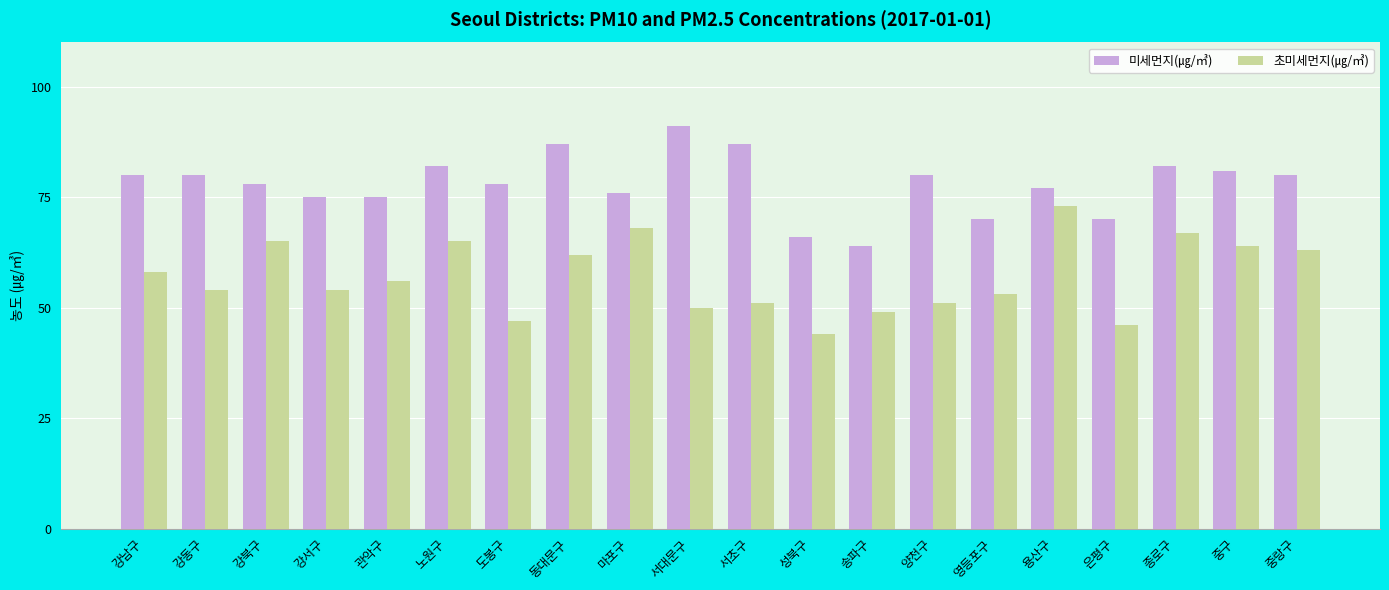

What is the value of the 미세먼지(㎍/㎥) bar at the 17th from the left?

70